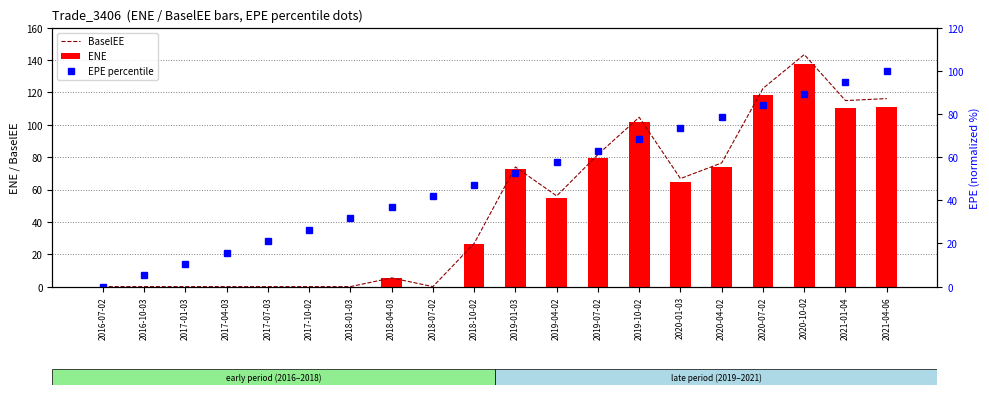

Reading left to right, what are all the values shown in this chart?

BaselEE: 2016-07-02=0.0	2016-10-03=0.0	2017-01-03=0.0	2017-04-03=0.0	2017-07-03=0.0	2017-10-02=0.0	2018-01-03=0.0	2018-04-03=5.4	2018-07-02=0.0	2018-10-02=26.7	2019-01-03=74.0	2019-04-02=56.0	2019-07-02=81.7	2019-10-02=104.7	2020-01-03=66.8	2020-04-02=76.5	2020-07-02=122.5	2020-10-02=143.4	2021-01-04=115.0	2021-04-06=116.2
ENE: 2016-07-02=0.0	2016-10-03=0.0	2017-01-03=0.0	2017-04-03=0.0	2017-07-03=0.0	2017-10-02=0.0	2018-01-03=0.0	2018-04-03=5.3	2018-07-02=0.0	2018-10-02=26.2	2019-01-03=72.5	2019-04-02=54.8	2019-07-02=79.7	2019-10-02=101.8	2020-01-03=64.8	2020-04-02=74.0	2020-07-02=118.2	2020-10-02=137.9	2021-01-04=110.1	2021-04-06=111.0
EPE percentile: 2016-07-02=0.0	2016-10-03=5.3	2017-01-03=10.6	2017-04-03=15.8	2017-07-03=21.0	2017-10-02=26.3	2018-01-03=31.6	2018-04-03=36.8	2018-07-02=42.0	2018-10-02=47.3	2019-01-03=52.6	2019-04-02=57.8	2019-07-02=63.0	2019-10-02=68.3	2020-01-03=73.6	2020-04-02=78.8	2020-07-02=84.0	2020-10-02=89.3	2021-01-04=94.7	2021-04-06=100.0